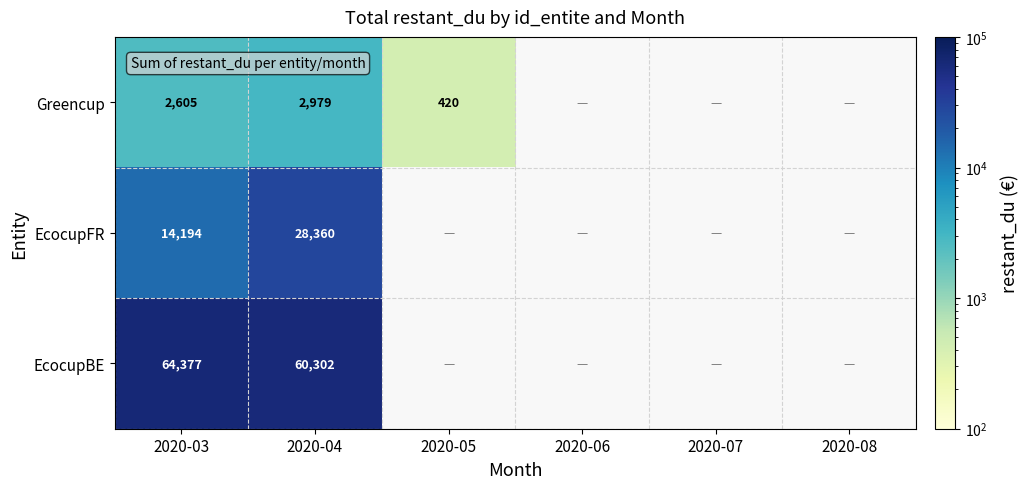

What is the smallest value displayed?

419.9